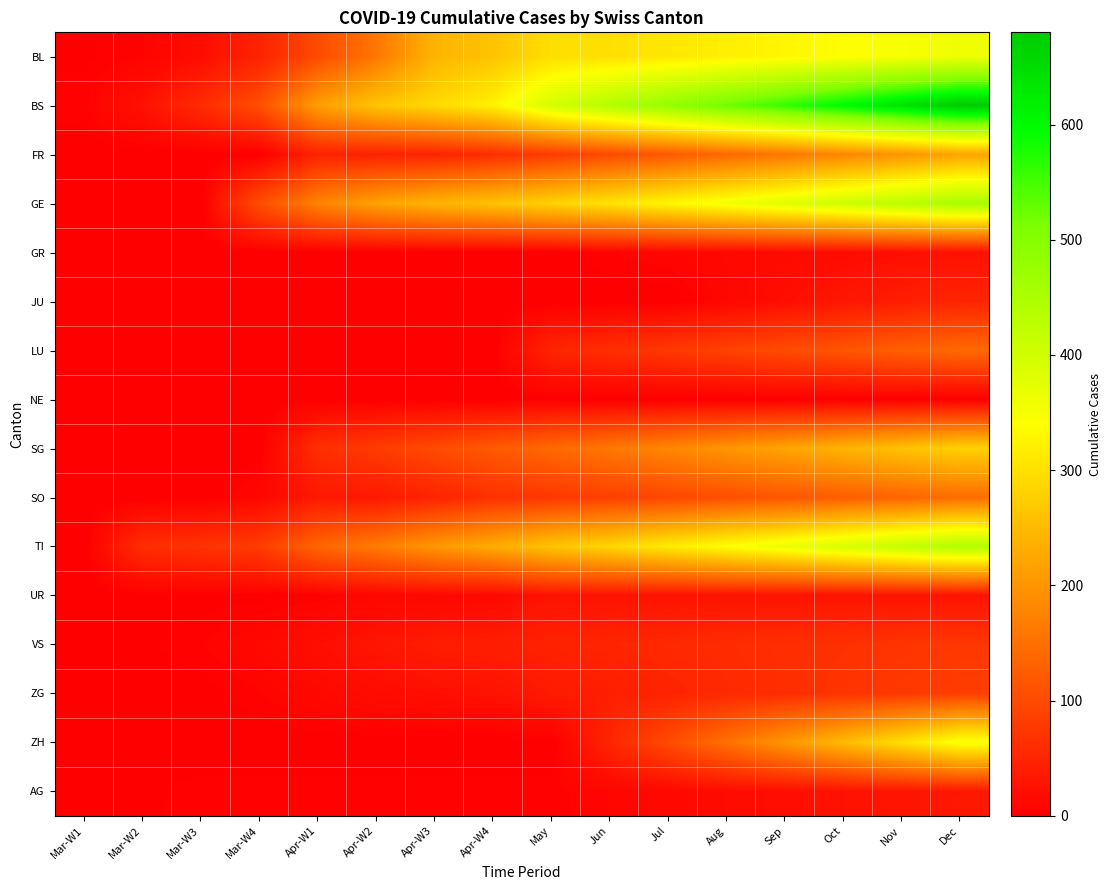

Reading left to right, list all the values displayed in this chart.

BL: Mar-W1=2	Mar-W2=5	Mar-W3=18	Mar-W4=46	Apr-W1=100	Apr-W2=158	Apr-W3=242	Apr-W4=262	May=298	Jun=300	Jul=310	Aug=320	Sep=330	Oct=340	Nov=350	Dec=360
BS: Mar-W1=4	Mar-W2=25	Mar-W3=57	Mar-W4=105	Apr-W1=211	Apr-W2=263	Apr-W3=292	Apr-W4=323	May=397	Jun=440	Jul=480	Aug=520	Sep=560	Oct=600	Nov=640	Dec=680
FR: Mar-W1=0	Mar-W2=0	Mar-W3=0	Mar-W4=0	Apr-W1=46	Apr-W2=46	Apr-W3=49	Apr-W4=62	May=80	Jun=100	Jul=120	Aug=140	Sep=160	Oct=180	Nov=200	Dec=220
GE: Mar-W1=0	Mar-W2=0	Mar-W3=0	Mar-W4=103	Apr-W1=175	Apr-W2=216	Apr-W3=241	Apr-W4=260	May=283	Jun=305	Jul=330	Aug=355	Sep=380	Oct=405	Nov=430	Dec=455
GR: Mar-W1=0	Mar-W2=0	Mar-W3=0	Mar-W4=0	Apr-W1=0	Apr-W2=0	Apr-W3=0	Apr-W4=0	May=0	Jun=5	Jul=8	Aug=11	Sep=14	Oct=17	Nov=20	Dec=23
JU: Mar-W1=0	Mar-W2=0	Mar-W3=0	Mar-W4=0	Apr-W1=0	Apr-W2=0	Apr-W3=0	Apr-W4=0	May=0	Jun=0	Jul=0	Aug=10	Sep=20	Oct=30	Nov=40	Dec=50
LU: Mar-W1=0	Mar-W2=0	Mar-W3=0	Mar-W4=0	Apr-W1=0	Apr-W2=0	Apr-W3=0	Apr-W4=0	May=49	Jun=62	Jul=75	Aug=88	Sep=101	Oct=114	Nov=127	Dec=140
NE: Mar-W1=0	Mar-W2=0	Mar-W3=0	Mar-W4=0	Apr-W1=0	Apr-W2=0	Apr-W3=0	Apr-W4=0	May=0	Jun=0	Jul=0	Aug=0	Sep=0	Oct=0	Nov=0	Dec=0
SG: Mar-W1=0	Mar-W2=0	Mar-W3=0	Mar-W4=0	Apr-W1=62	Apr-W2=80	Apr-W3=100	Apr-W4=120	May=140	Jun=160	Jul=180	Aug=200	Sep=220	Oct=240	Nov=260	Dec=280
SO: Mar-W1=0	Mar-W2=0	Mar-W3=0	Mar-W4=10	Apr-W1=33	Apr-W2=33	Apr-W3=48	Apr-W4=65	May=75	Jun=85	Jul=95	Aug=105	Sep=115	Oct=125	Nov=135	Dec=145
TI: Mar-W1=0	Mar-W2=61	Mar-W3=68	Mar-W4=80	Apr-W1=136	Apr-W2=165	Apr-W3=202	Apr-W4=229	May=263	Jun=287	Jul=314	Aug=340	Sep=366	Oct=392	Nov=418	Dec=444
UR: Mar-W1=0	Mar-W2=1	Mar-W3=1	Mar-W4=1	Apr-W1=3	Apr-W2=9	Apr-W3=11	Apr-W4=13	May=26	Jun=26	Jul=26	Aug=26	Sep=26	Oct=26	Nov=26	Dec=26
VS: Mar-W1=0	Mar-W2=2	Mar-W3=5	Mar-W4=12	Apr-W1=21	Apr-W2=29	Apr-W3=39	Apr-W4=41	May=46	Jun=50	Jul=54	Aug=58	Sep=62	Oct=66	Nov=70	Dec=74
ZG: Mar-W1=0	Mar-W2=0	Mar-W3=1	Mar-W4=5	Apr-W1=12	Apr-W2=18	Apr-W3=21	Apr-W4=25	May=35	Jun=41	Jul=48	Aug=55	Sep=62	Oct=69	Nov=76	Dec=83
ZH: Mar-W1=0	Mar-W2=0	Mar-W3=0	Mar-W4=0	Apr-W1=0	Apr-W2=0	Apr-W3=0	Apr-W4=0	May=0	Jun=50	Jul=100	Aug=150	Sep=200	Oct=250	Nov=300	Dec=350
AG: Mar-W1=1	Mar-W2=2	Mar-W3=4	Mar-W4=4	Apr-W1=4	Apr-W2=4	Apr-W3=4	Apr-W4=4	May=4	Jun=8	Jul=12	Aug=16	Sep=20	Oct=24	Nov=28	Dec=32